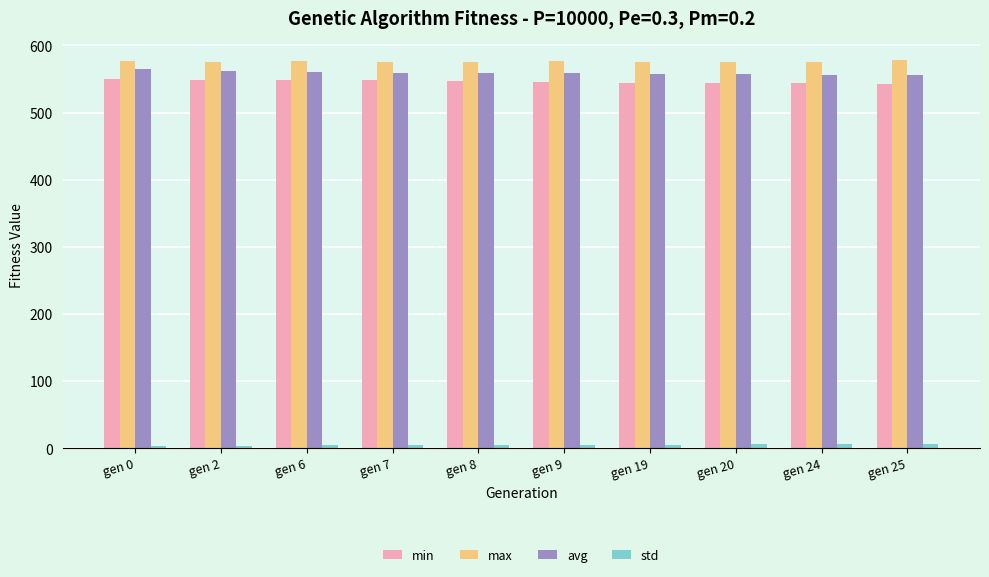

What is the value of the avg bar at the 10th from the left?

556.6